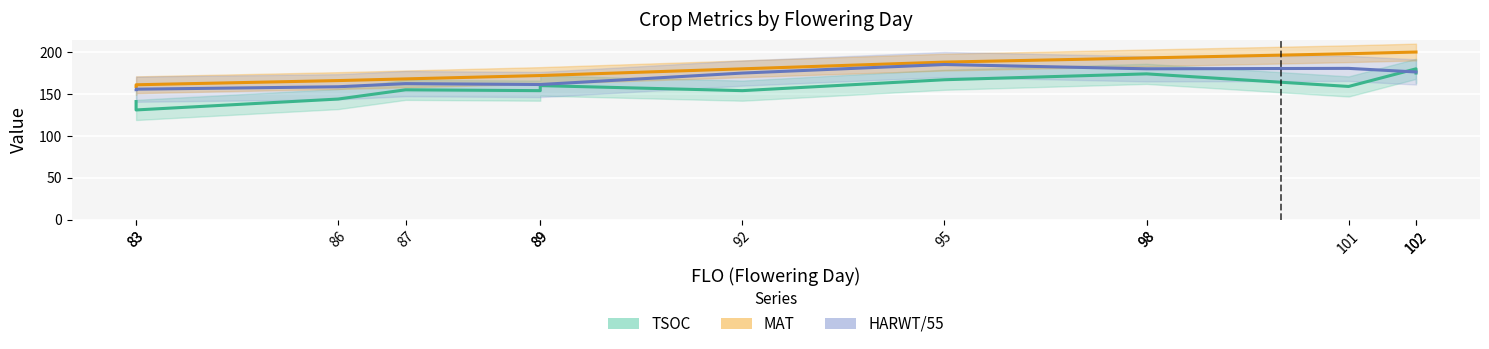

Is this an area chart (filled region under the line)?

No